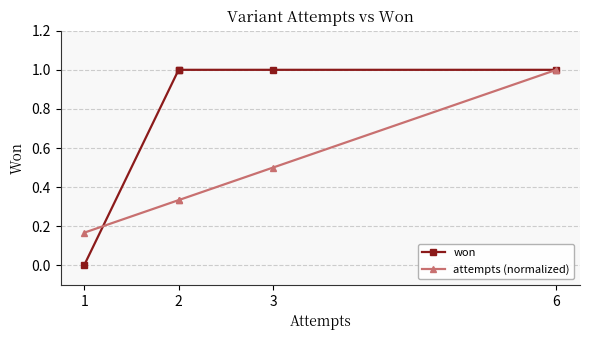

Rank the series by their average value, from highest to lowest.

won, attempts (normalized)